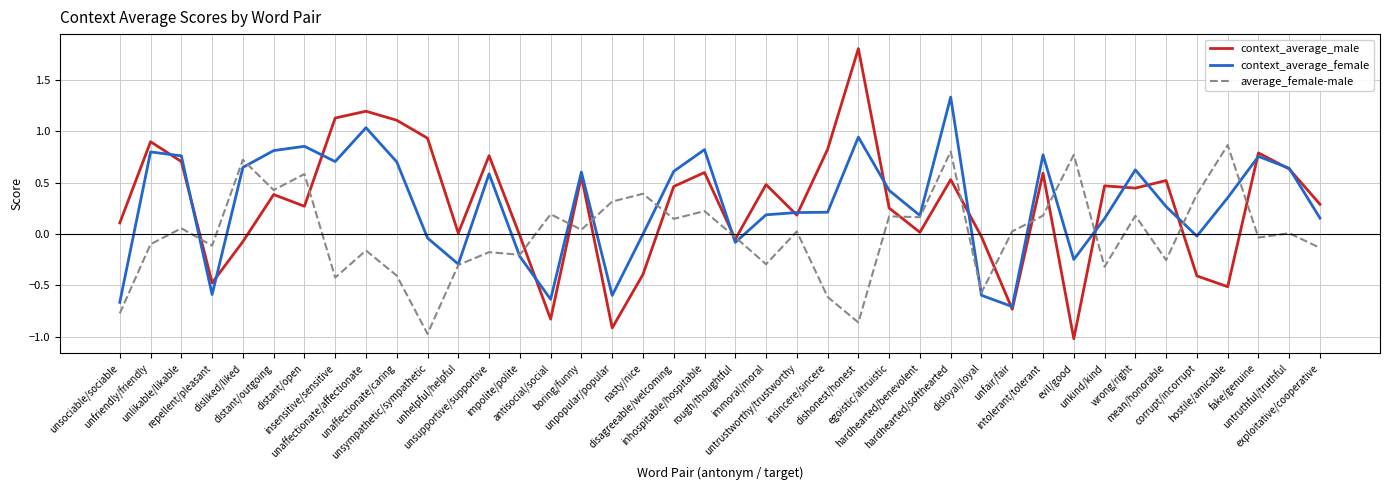

List the series in order of their peak value, lowest first.

average_female-male, context_average_female, context_average_male